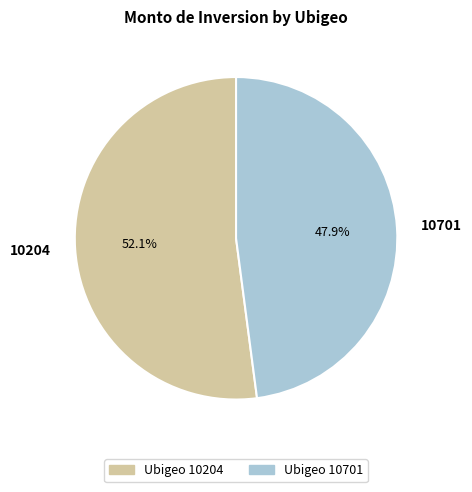

What portion of the pie excludes 10701?

52.1%